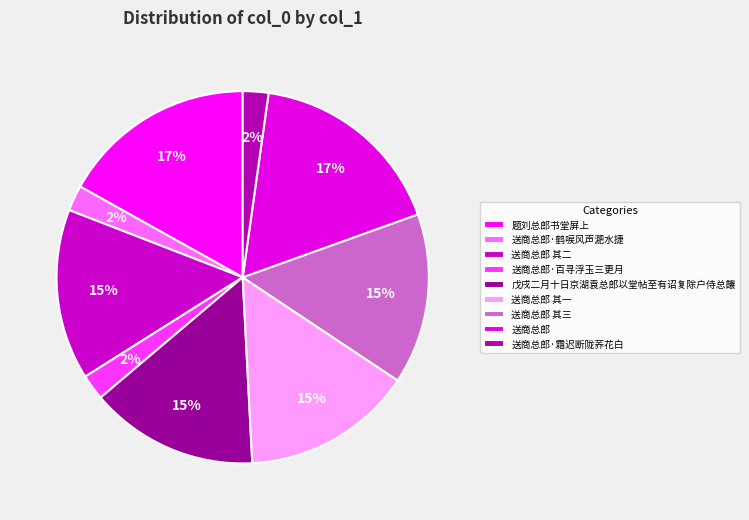

True or false: 送商总郎·百寻浮玉三更月 accounts for 1% of the total.

False